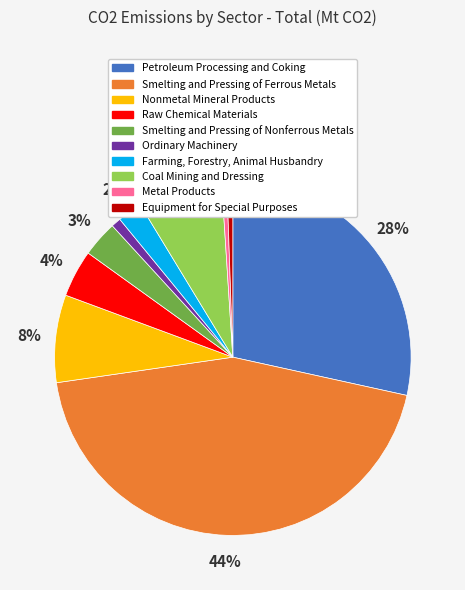

What percentage is the Farming, Forestry, Animal Husbandry slice, to the nearest percent?

2%